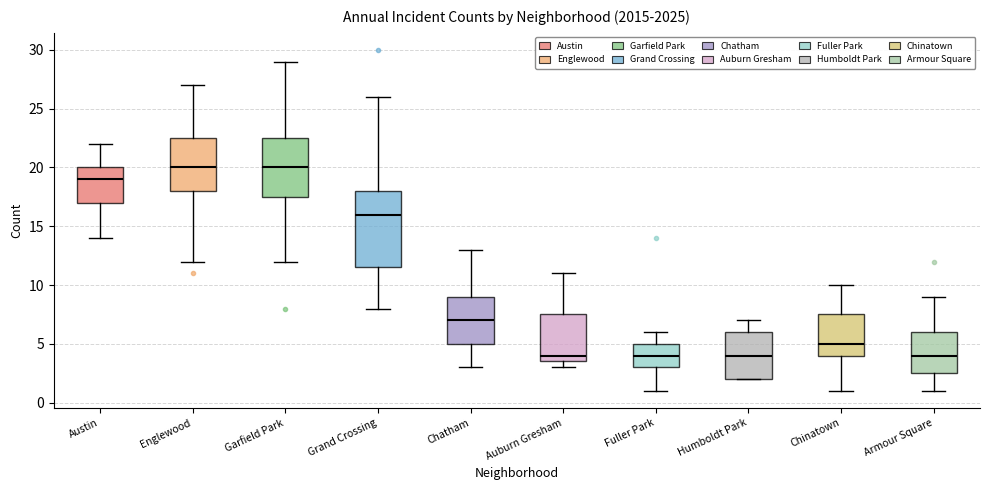

Where is the upper edge of the box for Garfield Park on the y-axis? The values are not printed on the chart, so give them approximately, as read against the axis.

22.5